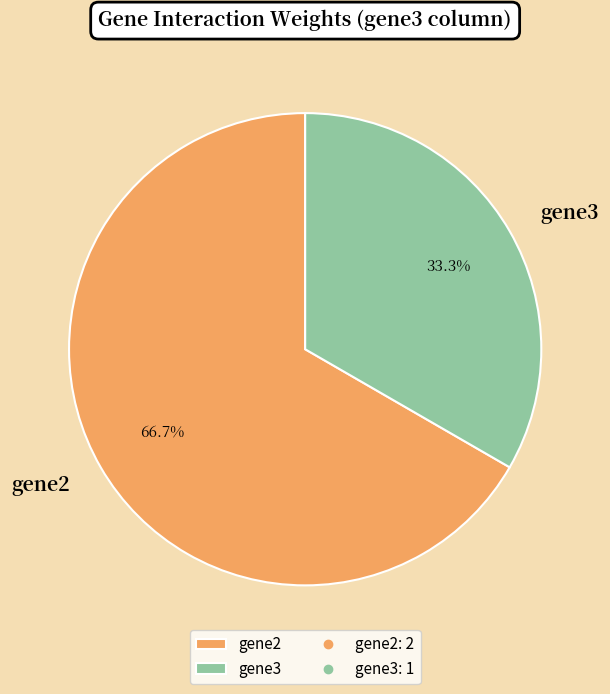

Which slice is the smallest?

gene3